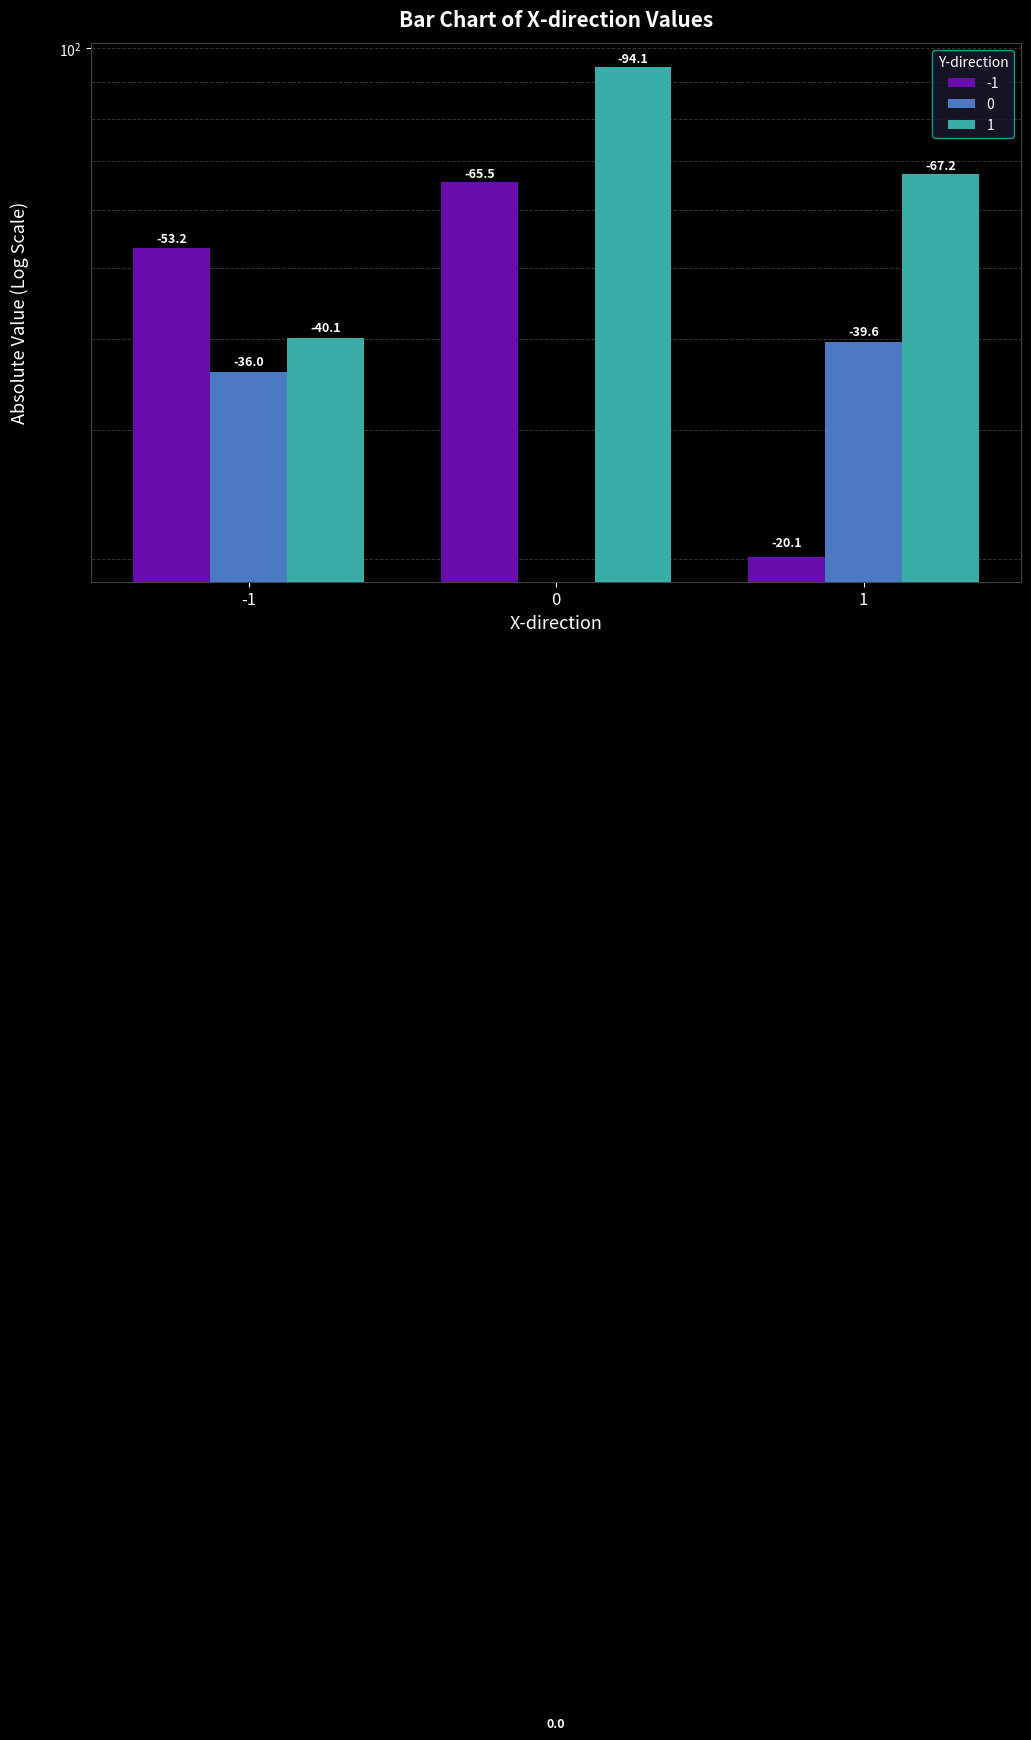

How many bars are there in total?

9